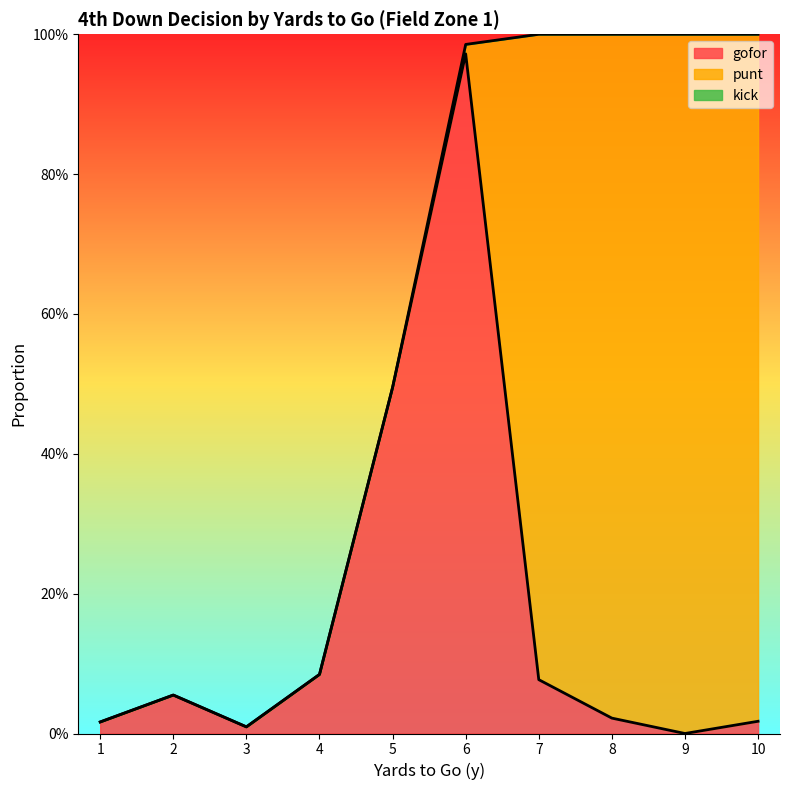

The kick series shows 0.0 at 10. True or false?

True